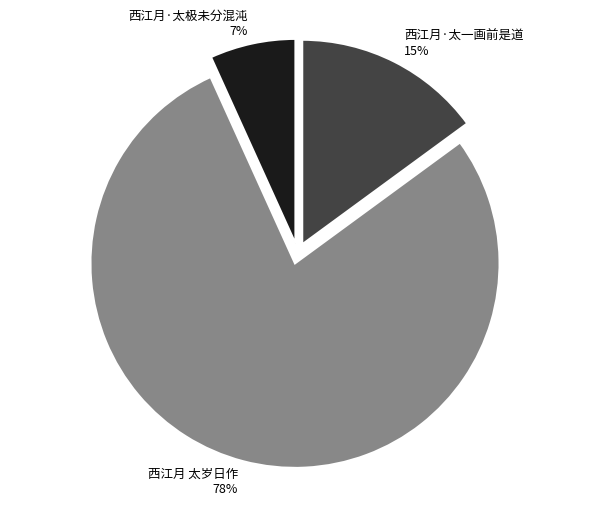

What percentage is the 西江月·太一画前是道 slice, to the nearest percent?

15%